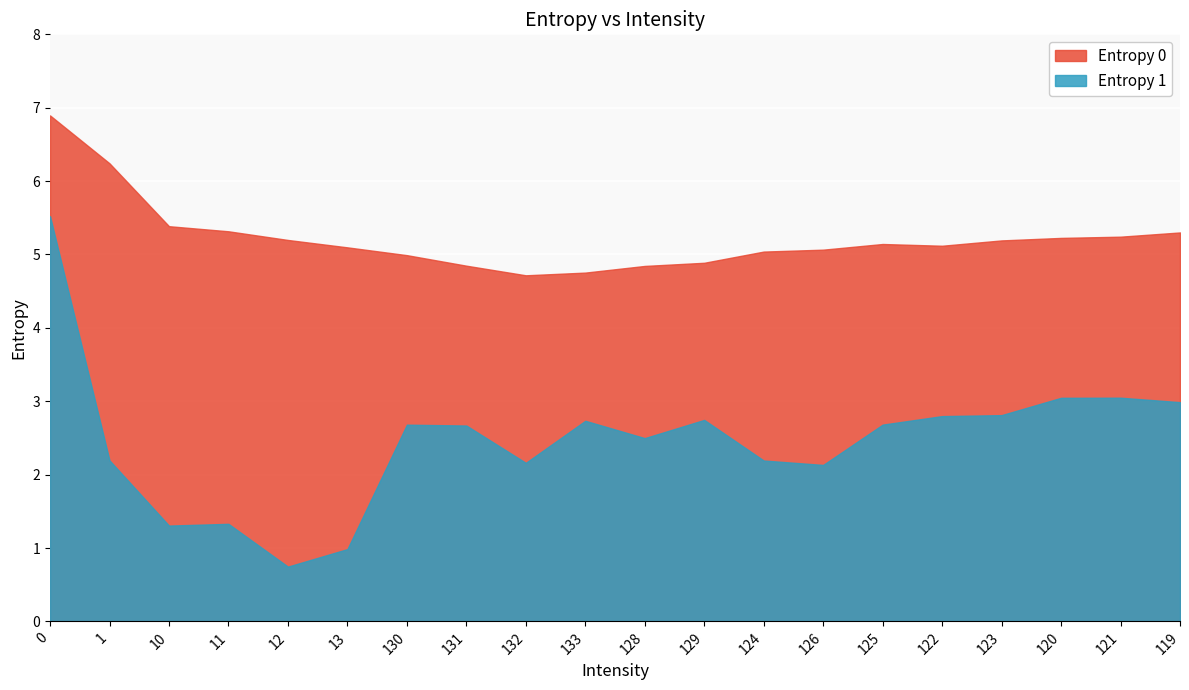

True or false: Entropy 0 and Entropy 1 cross at least once.

False